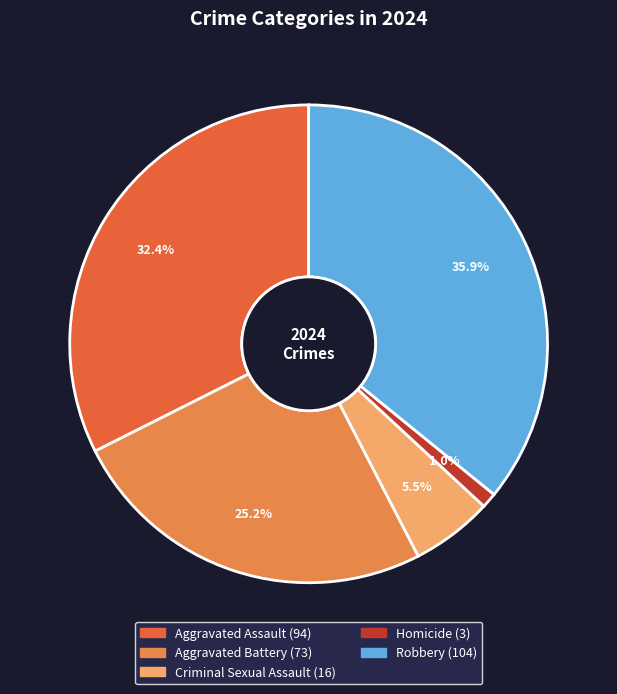

How many slices are in this pie chart?

5